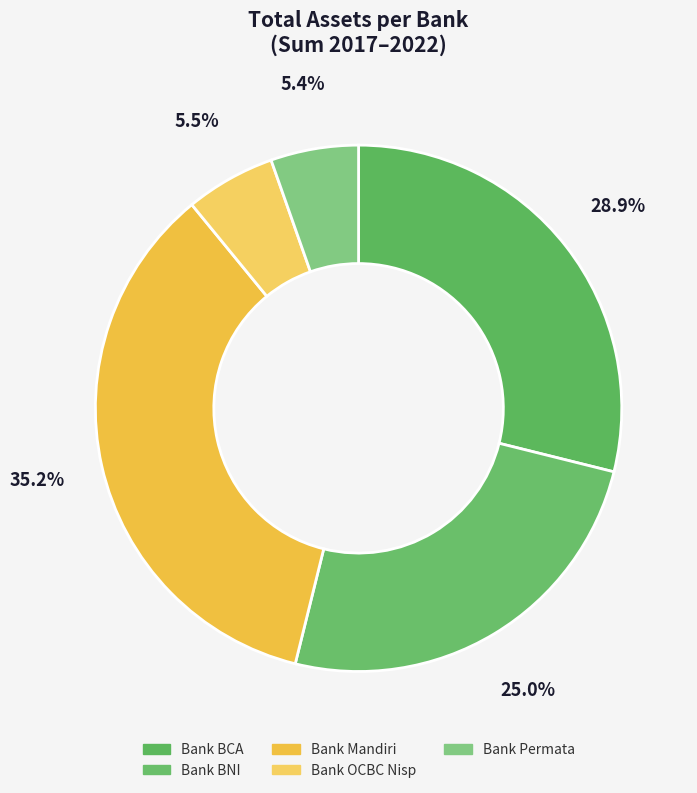

Combined, what portion of the pie is Bank BCA and Bank OCBC Nisp?

34.4%